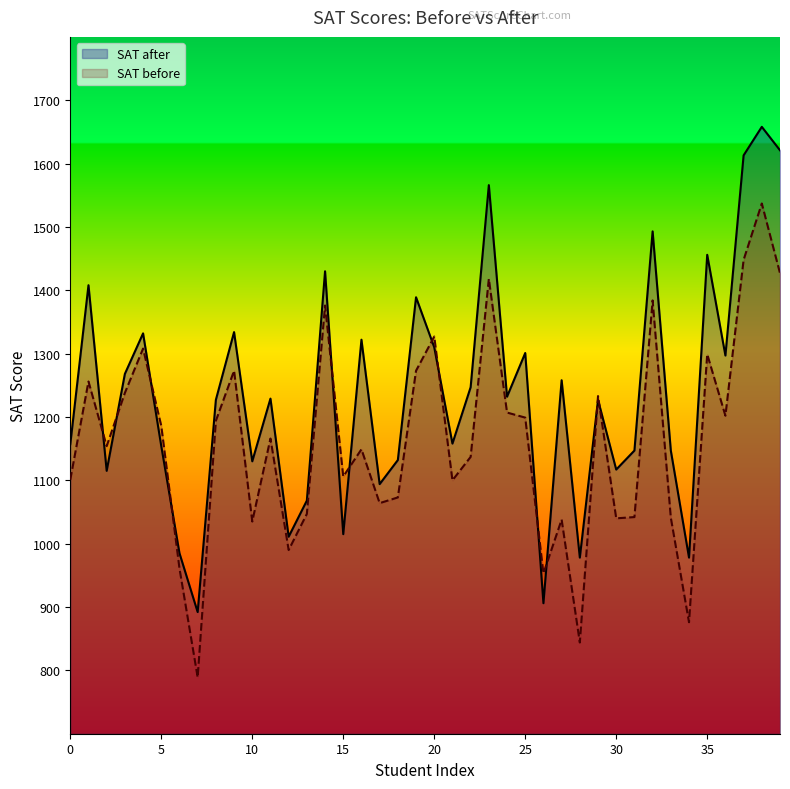

At which label does SAT before reach its peak?

38